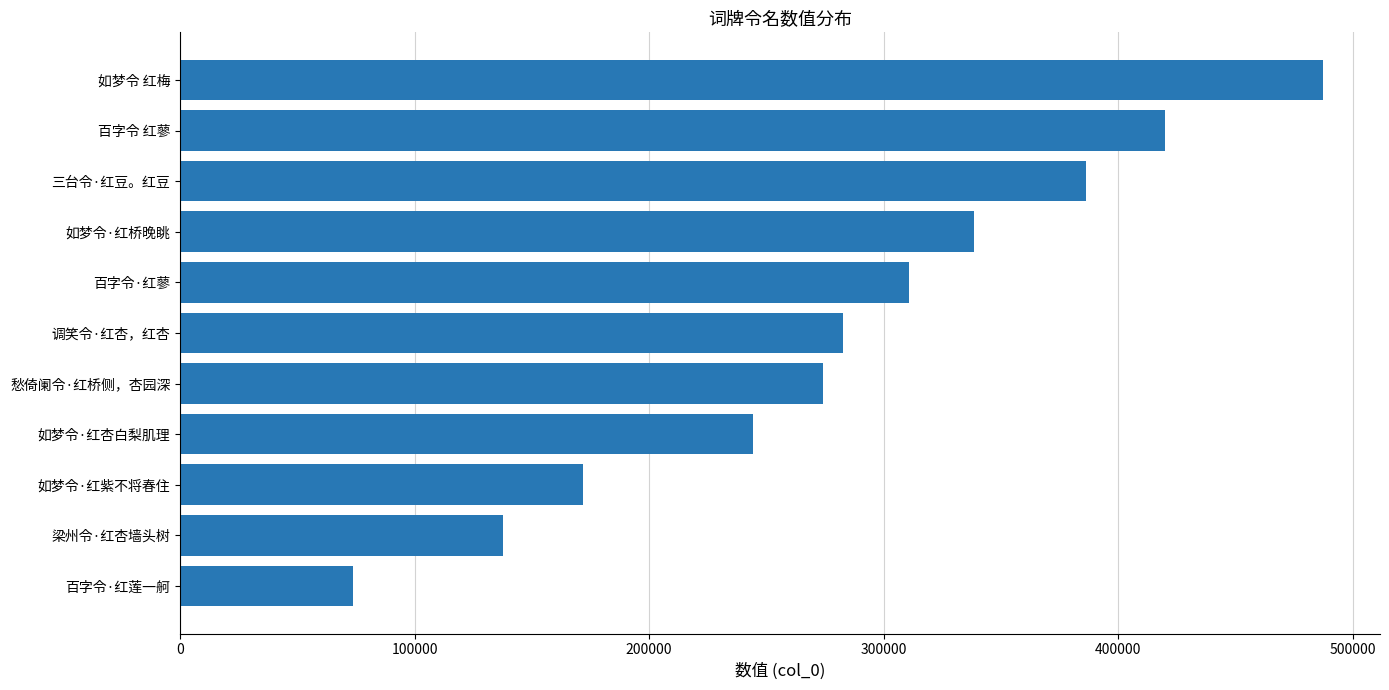

What is the greatest value displayed?

487275